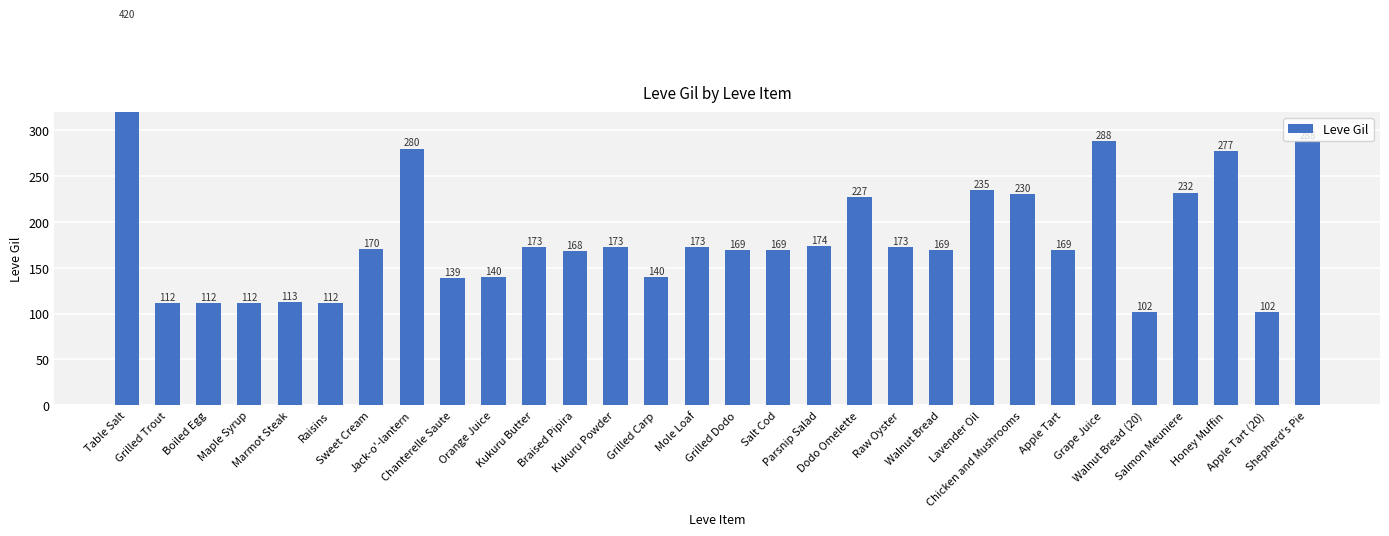

Which category has the highest value across all series?

Table Salt